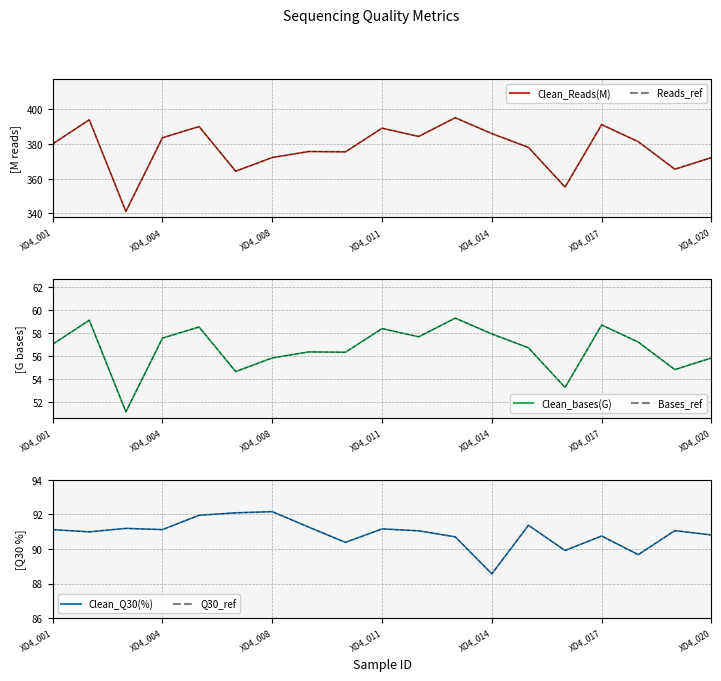

The Q30_ref series shows 91.3 at 7. True or false?

True